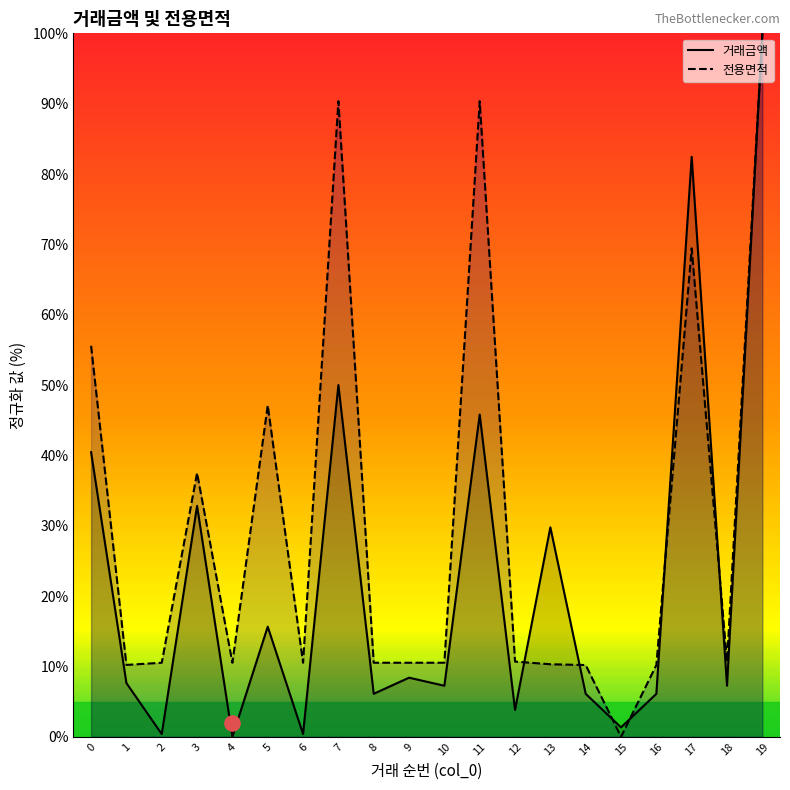

Which series has the largest total across all categories?

전용면적